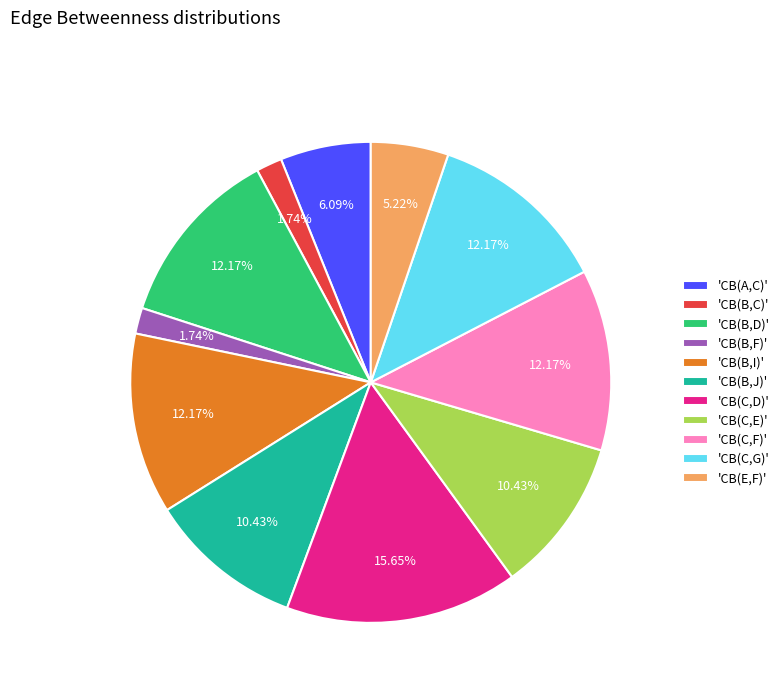

What is the largest slice in the pie chart?

'CB(C,D)'